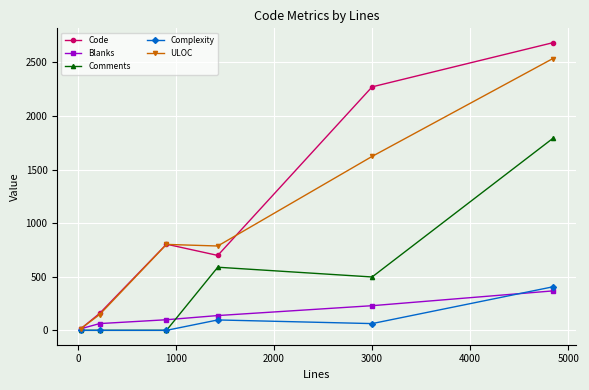

What is the greatest value displayed?

2684